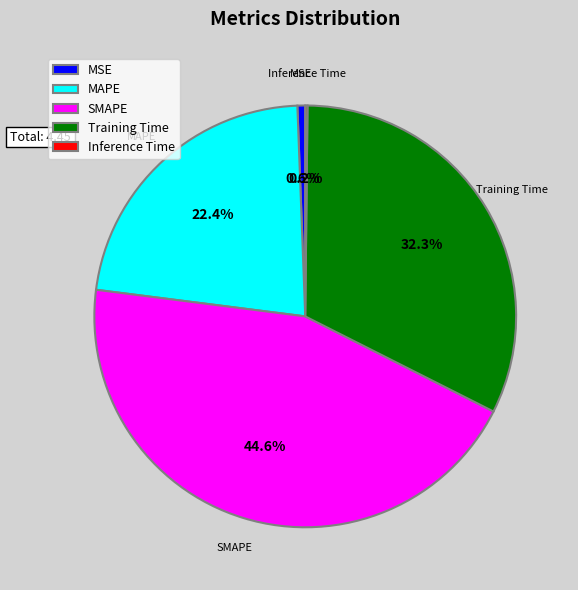

To the nearest percent, what is the average slice percentage?

20%